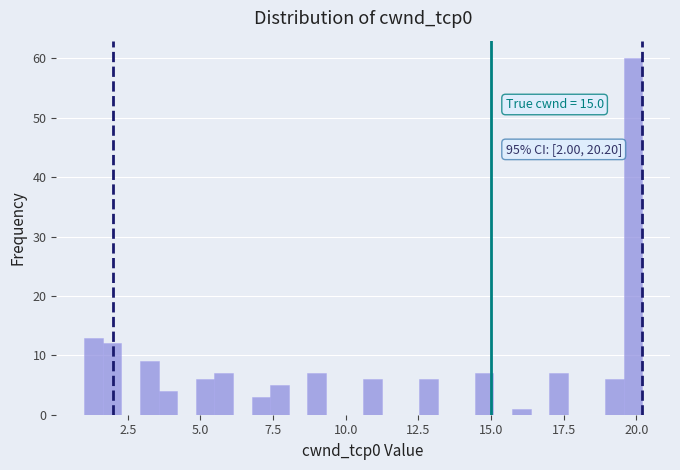

Read against the x-axis, roughly where is the centre of the tallest bar?

20.0